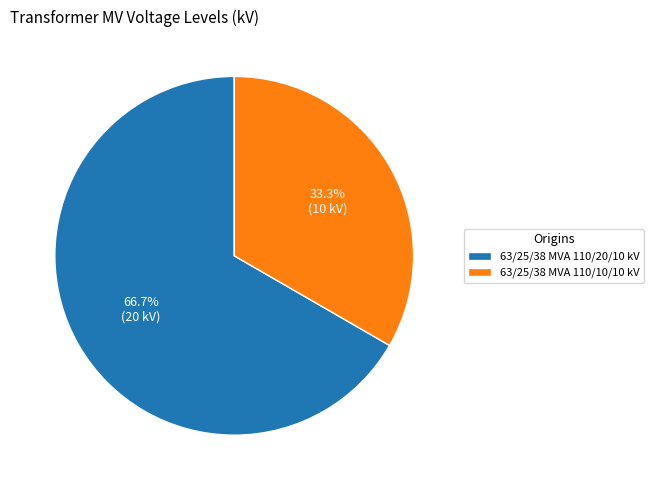

What percentage is NOT represented by 63/25/38 MVA 110/10/10 kV?

66.7%